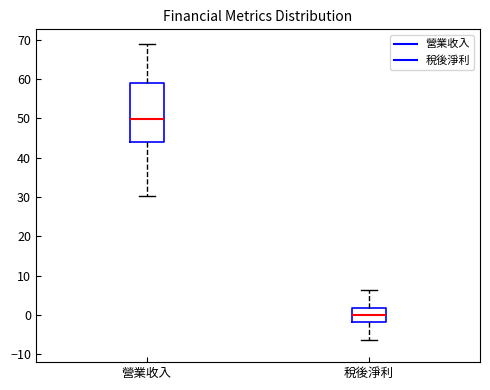

Which box is the tallest, from its lower edge to its upper edge?

營業收入